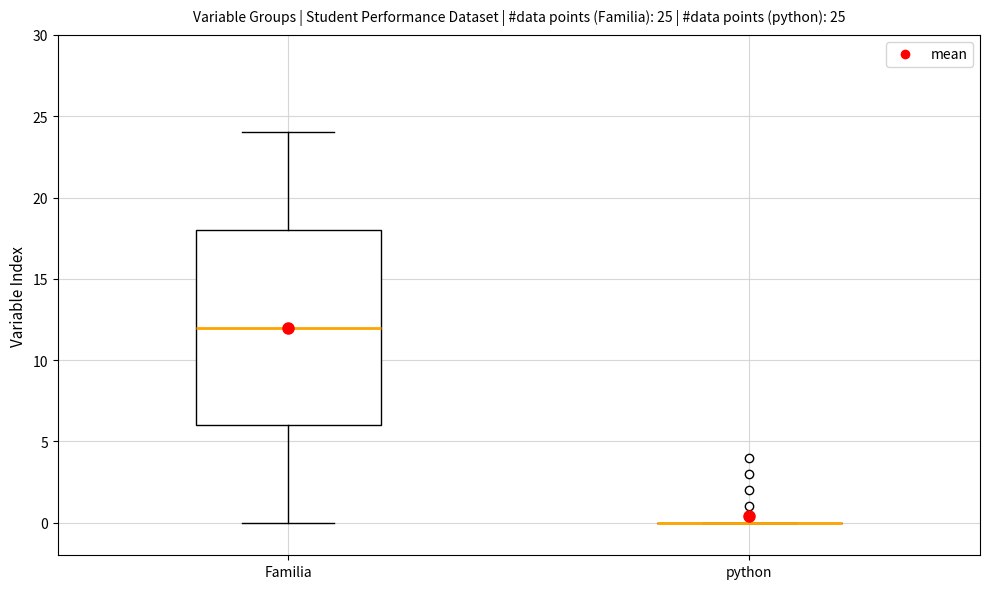

Which box is the tallest, from its lower edge to its upper edge?

Familia